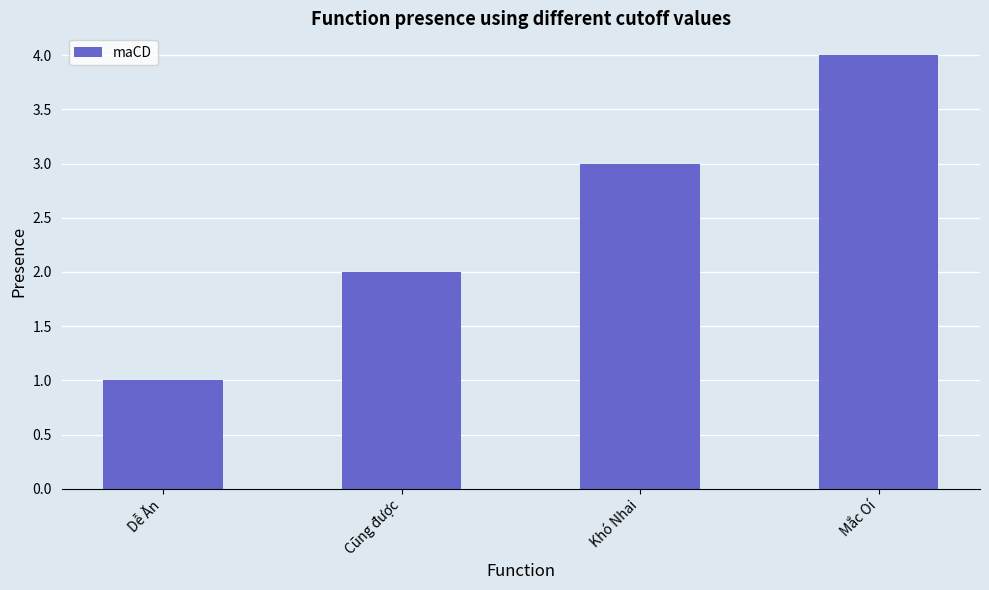

Which has a higher value, Khó Nhai or Dễ Ăn?

Khó Nhai